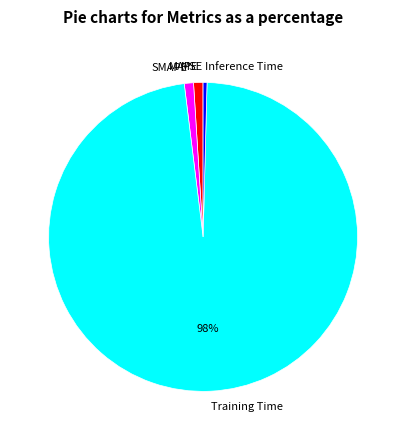

Which category has the biggest portion of the pie?

Training Time